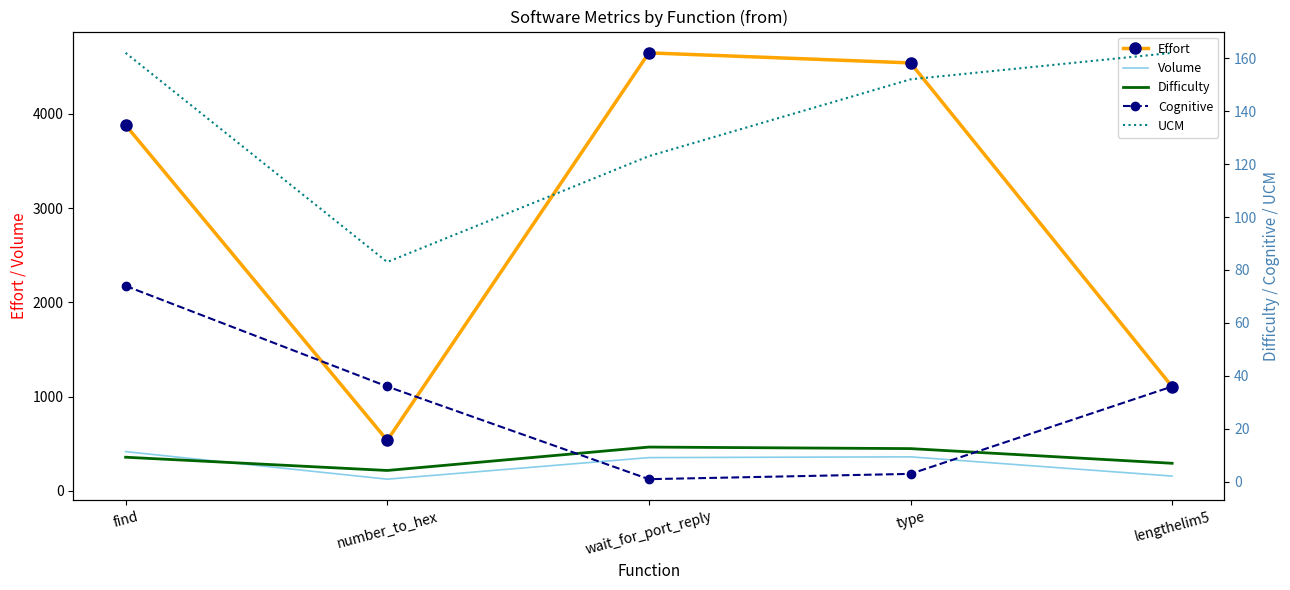

Where is the first local minimum for Difficulty?

number_to_hex